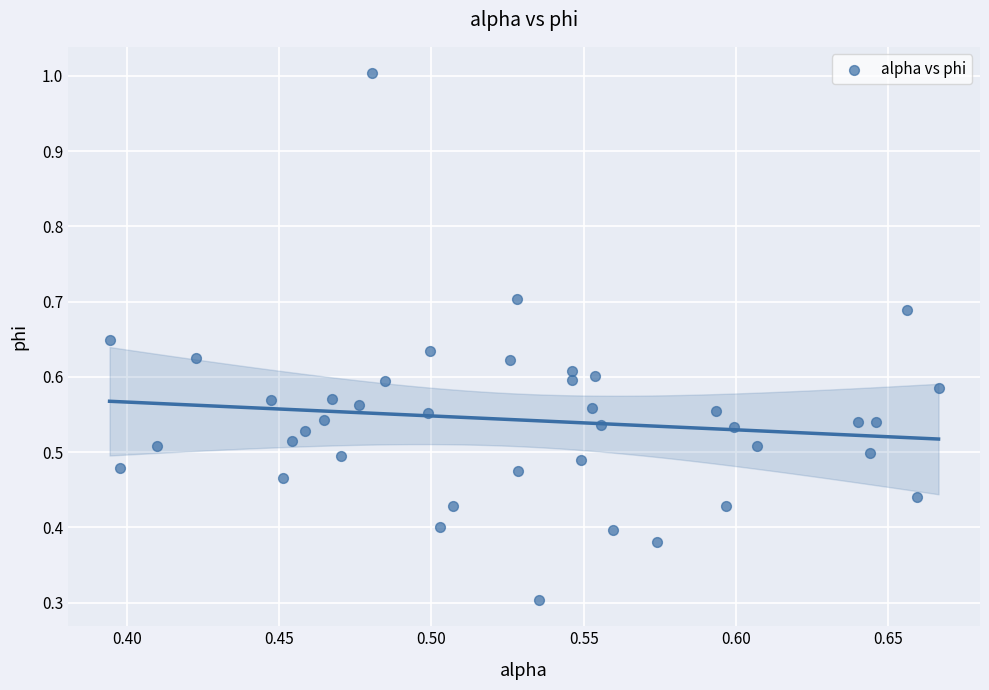

What Y value in the scatter plot is closest to 0?

0.3